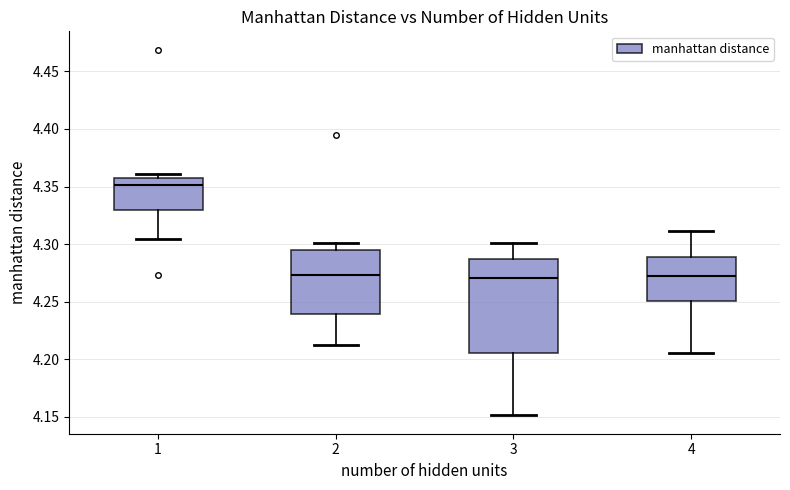

Reading left to right, read every box against the y-axis: the position of its median line, the range the box covers, and the ends of its whiskers. The values are not printed on the chart, so give them approximately, as read against the axis.

1: median 4.350, box 4.330 to 4.355, whiskers 4.305 to 4.360
2: median 4.275, box 4.240 to 4.295, whiskers 4.210 to 4.300
3: median 4.270, box 4.205 to 4.285, whiskers 4.150 to 4.300
4: median 4.275, box 4.250 to 4.290, whiskers 4.205 to 4.310